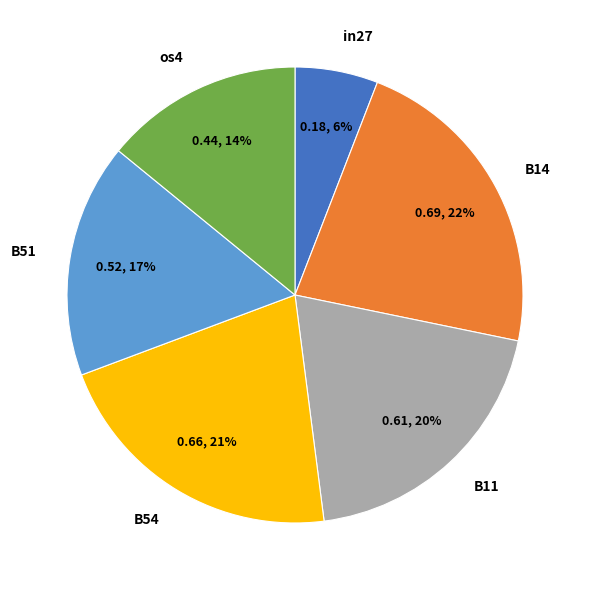

To the nearest percent, what portion does B14 represent?

22%